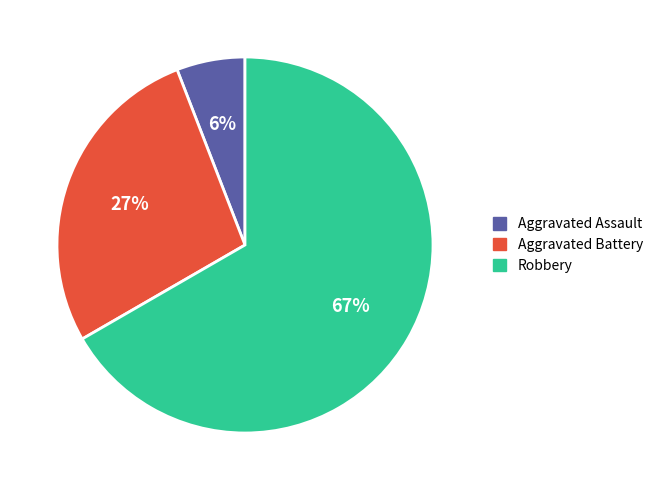

Which slice is the smallest?

Aggravated Assault